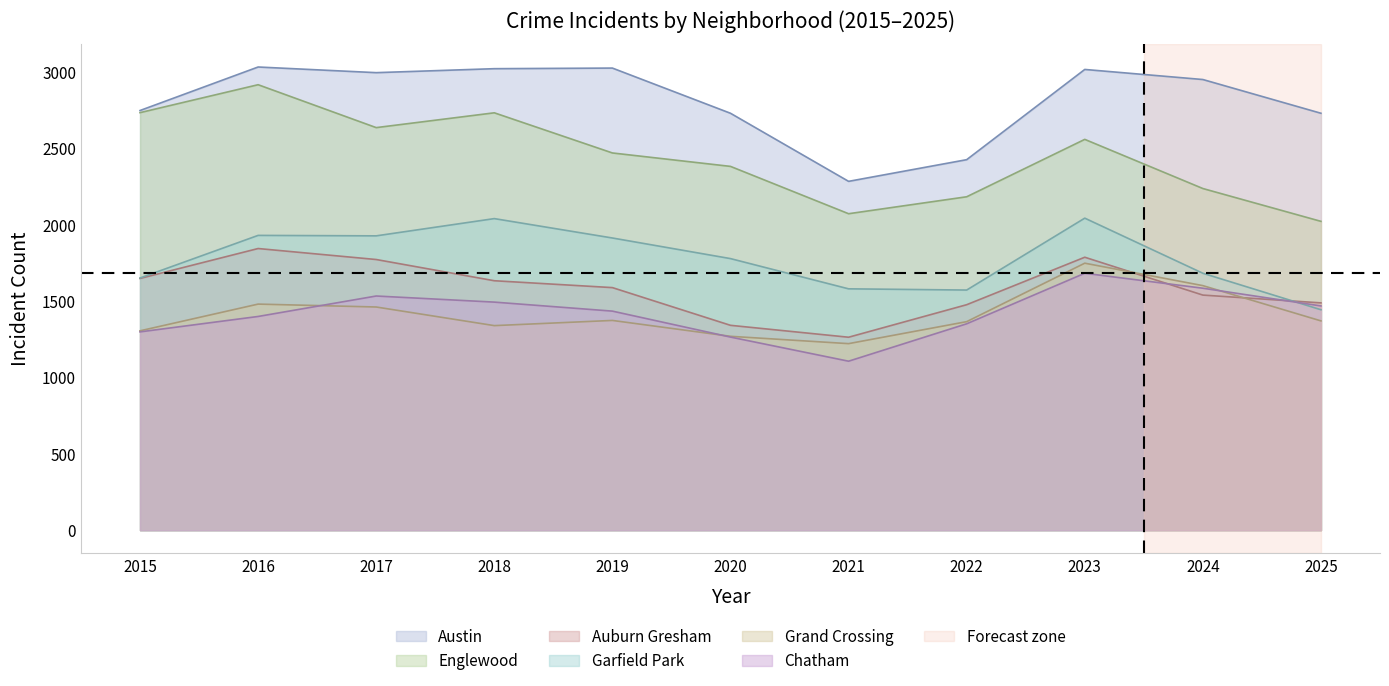

At which label does Chatham first exceed 1435?

2017